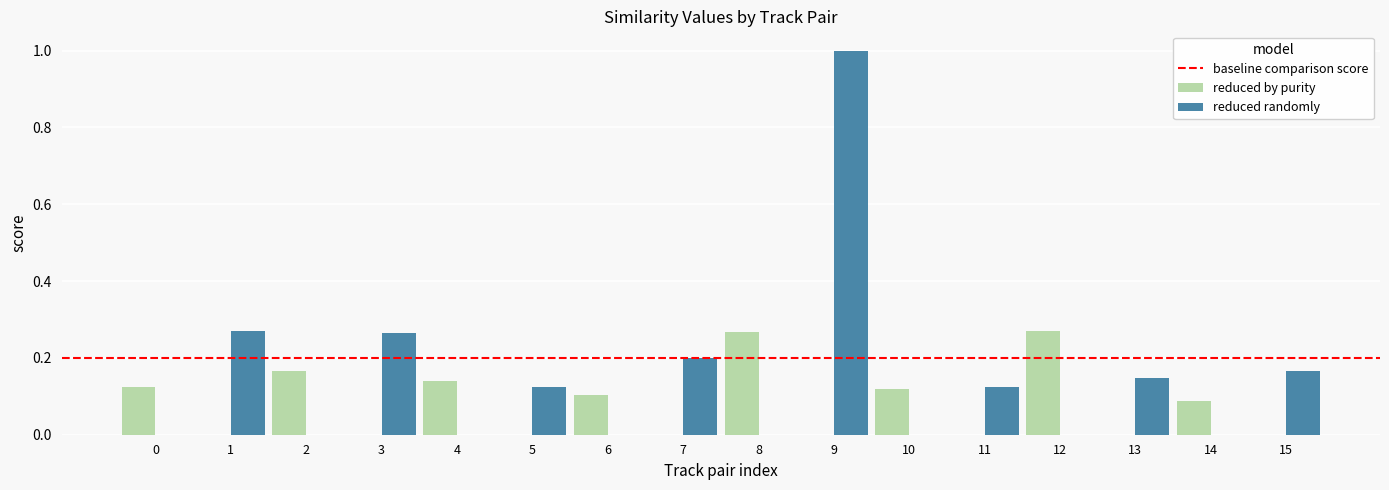

What is the maximum value shown in the chart?

1.0